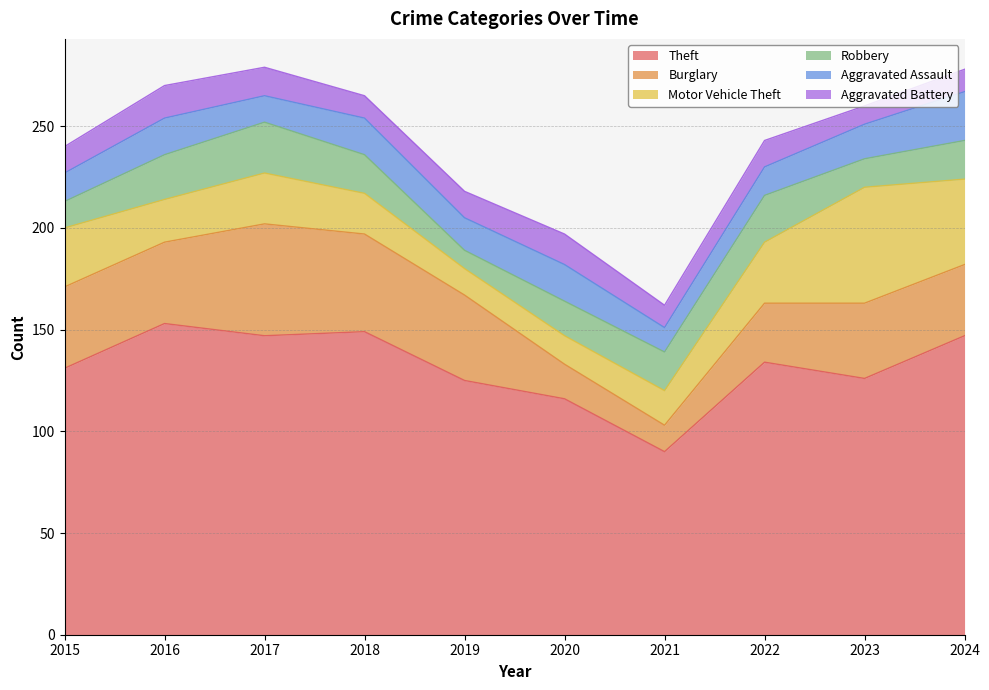

Which label corresponds to the largest value in the chart?

2016